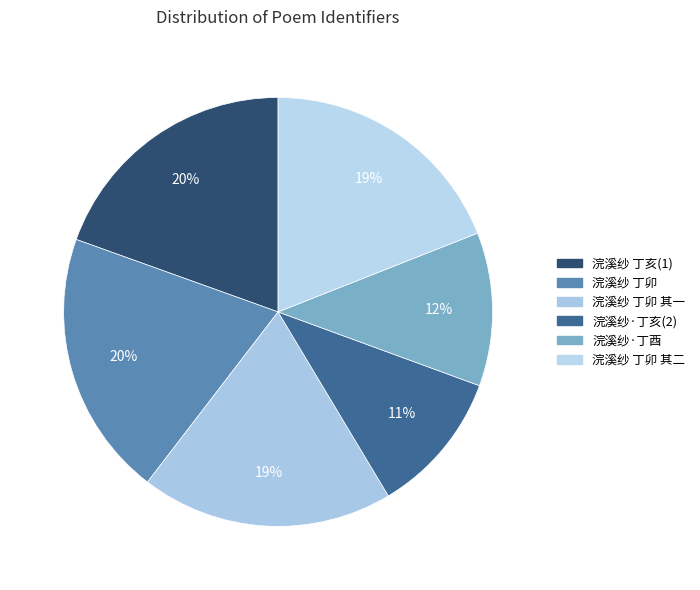

How many slices are in this pie chart?

6